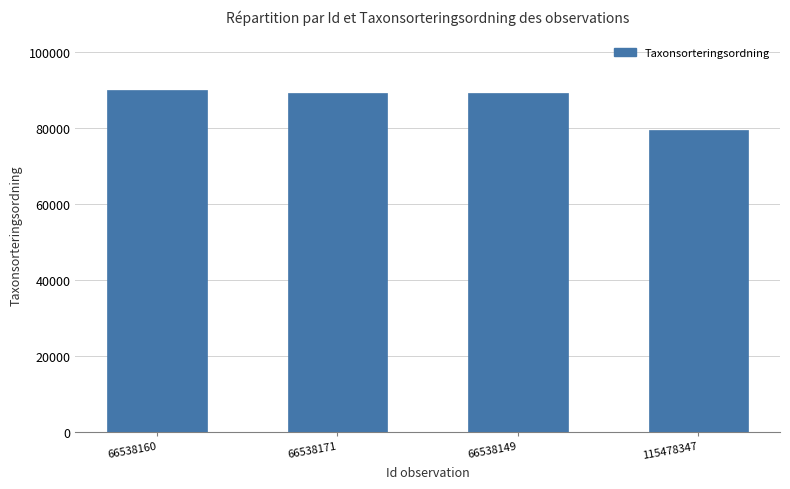

Approximately how many times larger is the value at 66538160 compared to 66538149?

1.0